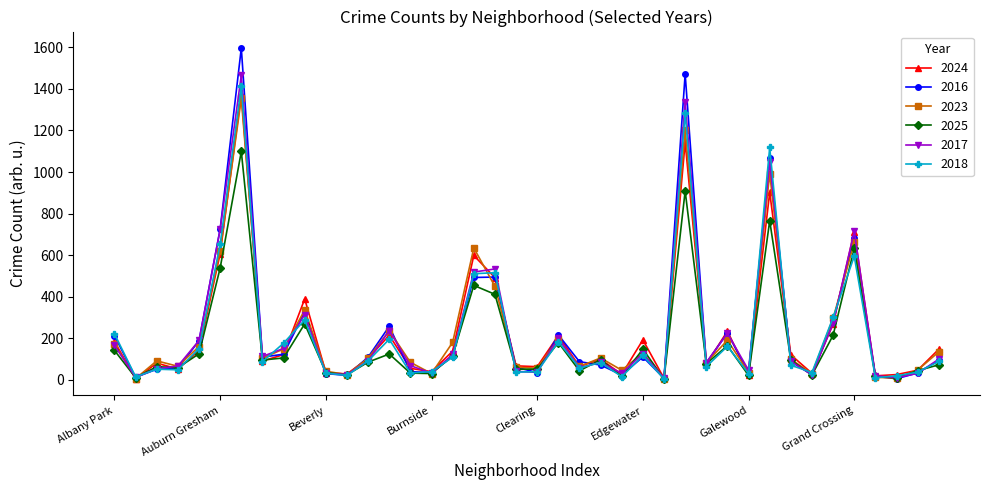

What is the value of the 2016 point at the 2nd from the left?

13